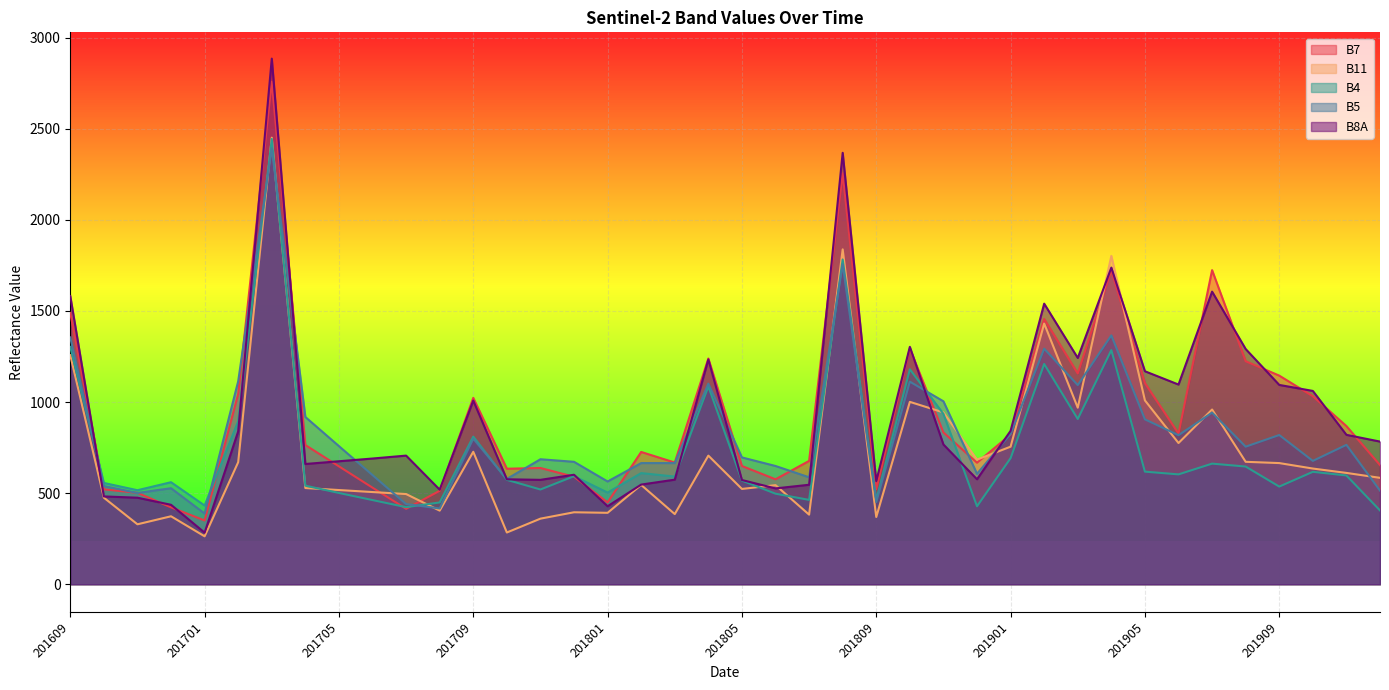

Reading right to left, transcribe all the data shown in this chart.

B7: 201912=654	201911=868	201910=1032	201909=1145	201908=1224	201907=1724	201906=827	201905=1104	201904=1723	201903=1157	201902=1456	201901=822	201812=667	201811=833	201810=1293	201809=521	201808=2255	201807=677	201806=576	201805=649	201804=1239	201803=668	201802=726	201801=449	201712=590	201711=638	201710=634	201709=1023	201708=513	201707=414	201706=530	201705=647	201704=764	201703=2758	201702=1045	201701=350	201612=422	201611=502	201610=521	201609=1489
B11: 201912=584	201911=611	201910=635	201909=665	201908=672	201907=959	201906=775	201905=1009	201904=1802	201903=969	201902=1431	201901=755	201812=684	201811=943	201810=1001	201809=369	201808=1838	201807=382	201806=544	201805=523	201804=706	201803=385	201802=545	201801=392	201712=395	201711=360	201710=284	201709=727	201708=404	201707=495	201706=506	201705=517	201704=528	201703=2451	201702=670	201701=263	201612=373	201611=329	201610=475	201609=1257
B4: 201912=405	201911=597	201910=617	201909=536	201908=646	201907=662	201906=603	201905=618	201904=1285	201903=907	201902=1209	201901=692	201812=428	201811=935	201810=1180	201809=463	201808=1782	201807=463	201806=497	201805=569	201804=1086	201803=591	201802=610	201801=503	201712=593	201711=520	201710=573	201709=810	201708=449	201707=423	201706=462	201705=501	201704=541	201703=2444	201702=895	201701=432	201612=560	201611=516	201610=556	201609=1303
B5: 201912=514	201911=765	201910=677	201909=819	201908=755	201907=942	201906=818	201905=905	201904=1366	201903=1093	201902=1293	201901=825	201812=606	201811=1004	201810=1112	201809=451	201808=1755	201807=587	201806=649	201805=696	201804=1101	201803=665	201802=665	201801=564	201712=672	201711=686	201710=578	201709=799	201708=416	201707=440	201706=599	201705=758	201704=918	201703=2393	201702=1114	201701=388	201612=527	201611=501	201610=539	201609=1355
B8A: 201912=783	201911=820	201910=1061	201909=1094	201908=1291	201907=1606	201906=1096	201905=1169	201904=1738	201903=1242	201902=1540	201901=842	201812=576	201811=767	201810=1303	201809=566	201808=2368	201807=546	201806=526	201805=572	201804=1234	201803=574	201802=547	201801=428	201712=601	201711=573	201710=576	201709=1008	201708=519	201707=706	201706=690	201705=675	201704=660	201703=2885	201702=839	201701=283	201612=436	201611=475	201610=482	201609=1582